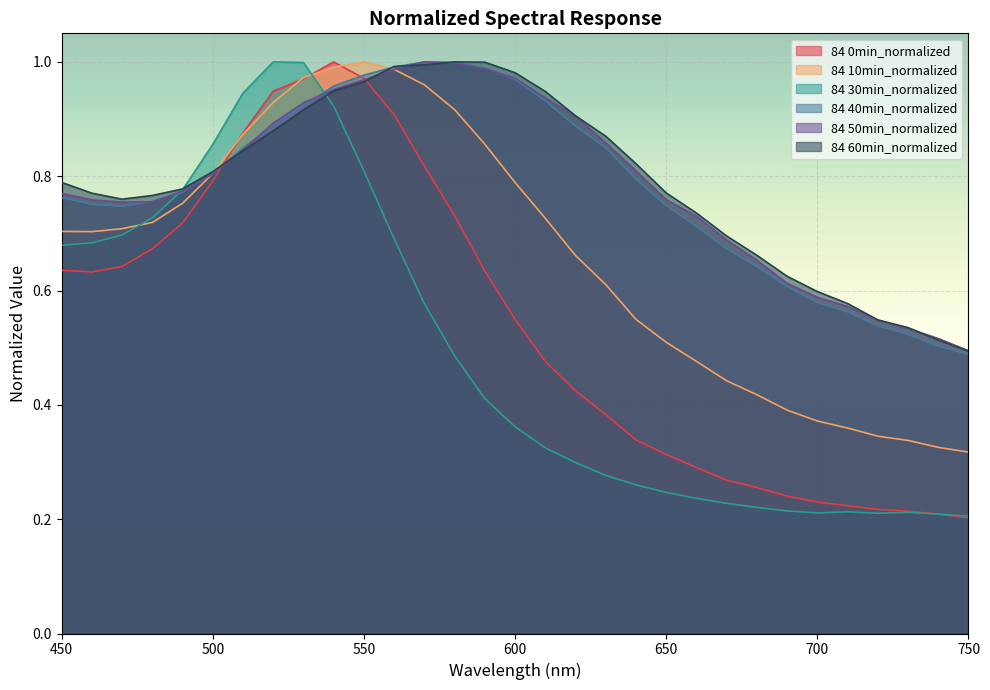

Reading left to right, extract all data points from this chart.

84 0min_normalized: 450=0.6	460=0.6	470=0.6	480=0.7	490=0.7	500=0.8	510=0.9	520=0.9	530=1.0	540=1.0	550=1.0	560=0.9	570=0.8	580=0.7	590=0.6	600=0.5	610=0.5	620=0.4	630=0.4	640=0.3	650=0.3	660=0.3	670=0.3	680=0.3	690=0.2	700=0.2	710=0.2	720=0.2	730=0.2	740=0.2	750=0.2
84 10min_normalized: 450=0.7	460=0.7	470=0.7	480=0.7	490=0.8	500=0.8	510=0.9	520=0.9	530=1.0	540=1.0	550=1.0	560=1.0	570=1.0	580=0.9	590=0.9	600=0.8	610=0.7	620=0.7	630=0.6	640=0.5	650=0.5	660=0.5	670=0.4	680=0.4	690=0.4	700=0.4	710=0.4	720=0.3	730=0.3	740=0.3	750=0.3
84 30min_normalized: 450=0.7	460=0.7	470=0.7	480=0.7	490=0.8	500=0.9	510=0.9	520=1.0	530=1.0	540=0.9	550=0.8	560=0.7	570=0.6	580=0.5	590=0.4	600=0.4	610=0.3	620=0.3	630=0.3	640=0.3	650=0.2	660=0.2	670=0.2	680=0.2	690=0.2	700=0.2	710=0.2	720=0.2	730=0.2	740=0.2	750=0.2
84 40min_normalized: 450=0.8	460=0.8	470=0.7	480=0.8	490=0.8	500=0.8	510=0.8	520=0.9	530=0.9	540=1.0	550=1.0	560=1.0	570=1.0	580=1.0	590=1.0	600=1.0	610=0.9	620=0.9	630=0.9	640=0.8	650=0.7	660=0.7	670=0.7	680=0.6	690=0.6	700=0.6	710=0.6	720=0.5	730=0.5	740=0.5	750=0.5
84 50min_normalized: 450=0.8	460=0.8	470=0.8	480=0.8	490=0.8	500=0.8	510=0.8	520=0.9	530=0.9	540=1.0	550=1.0	560=1.0	570=1.0	580=1.0	590=1.0	600=1.0	610=0.9	620=0.9	630=0.9	640=0.8	650=0.8	660=0.7	670=0.7	680=0.7	690=0.6	700=0.6	710=0.6	720=0.5	730=0.5	740=0.5	750=0.5
84 60min_normalized: 450=0.8	460=0.8	470=0.8	480=0.8	490=0.8	500=0.8	510=0.8	520=0.9	530=0.9	540=0.9	550=1.0	560=1.0	570=1.0	580=1.0	590=1.0	600=1.0	610=0.9	620=0.9	630=0.9	640=0.8	650=0.8	660=0.7	670=0.7	680=0.7	690=0.6	700=0.6	710=0.6	720=0.5	730=0.5	740=0.5	750=0.5